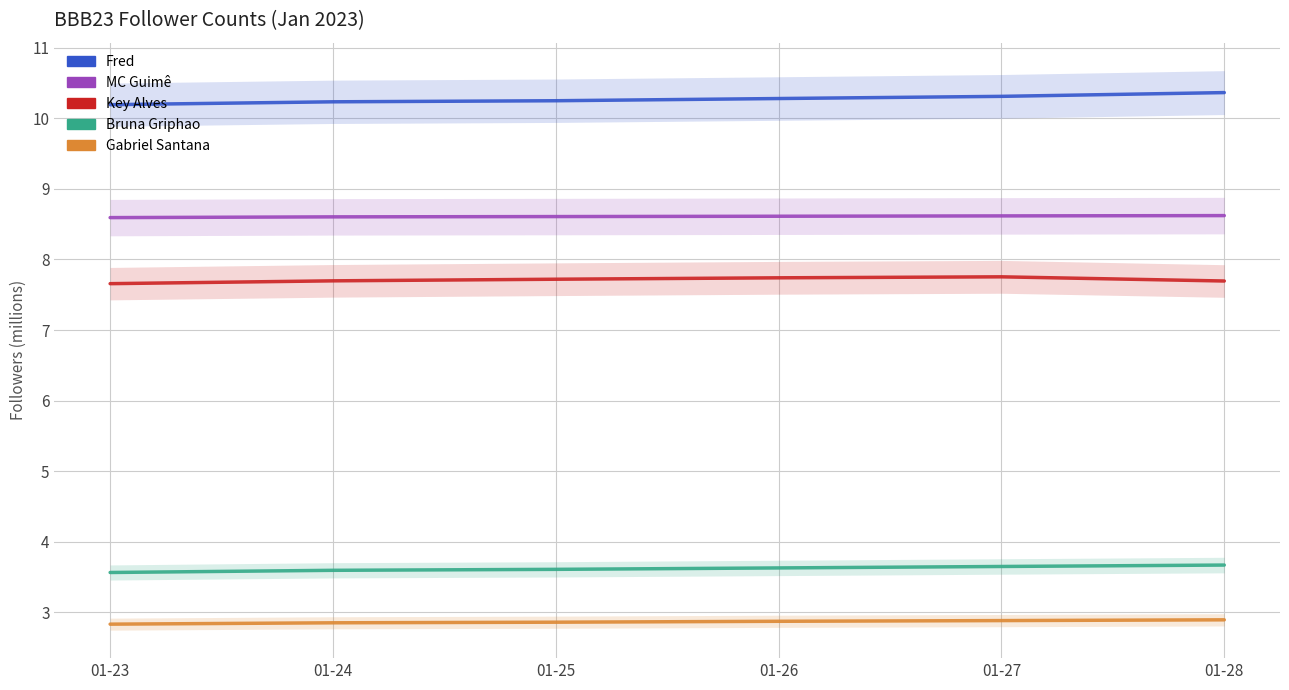

Reading left to right, extract all data points from this chart.

Fred: 01-23=10.2	01-24=10.2	01-25=10.2	01-26=10.3	01-27=10.3	01-28=10.4
MC Guimê: 01-23=8.6	01-24=8.6	01-25=8.6	01-26=8.6	01-27=8.6	01-28=8.6
Key Alves: 01-23=7.7	01-24=7.7	01-25=7.7	01-26=7.7	01-27=7.8	01-28=7.7
Bruna Griphao: 01-23=3.6	01-24=3.6	01-25=3.6	01-26=3.6	01-27=3.7	01-28=3.7
Gabriel Santana: 01-23=2.8	01-24=2.9	01-25=2.9	01-26=2.9	01-27=2.9	01-28=2.9